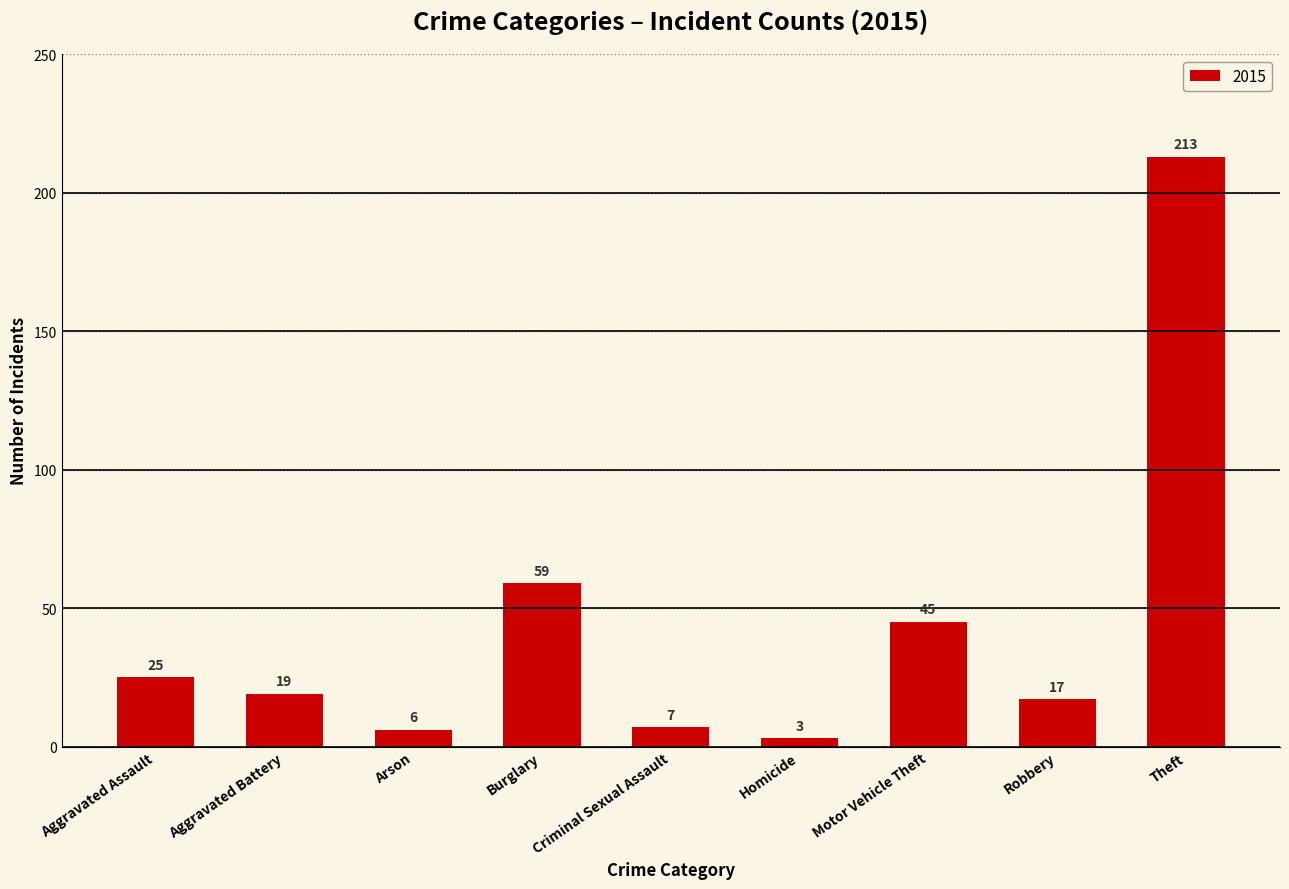

What is the change in value from Aggravated Assault to Robbery?

-8